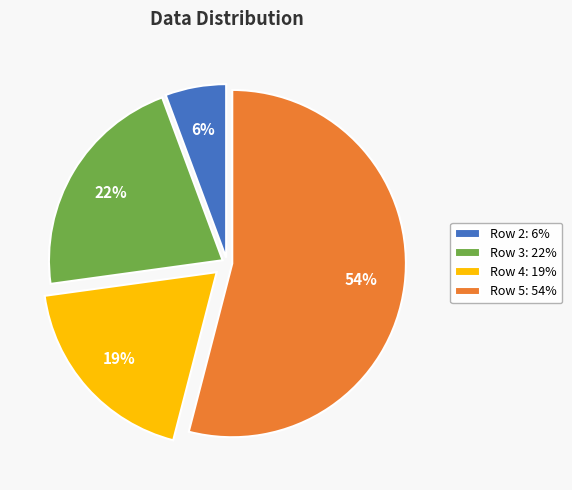

To the nearest percent, what is the difference between the largest and smallest slice percentages?

48%